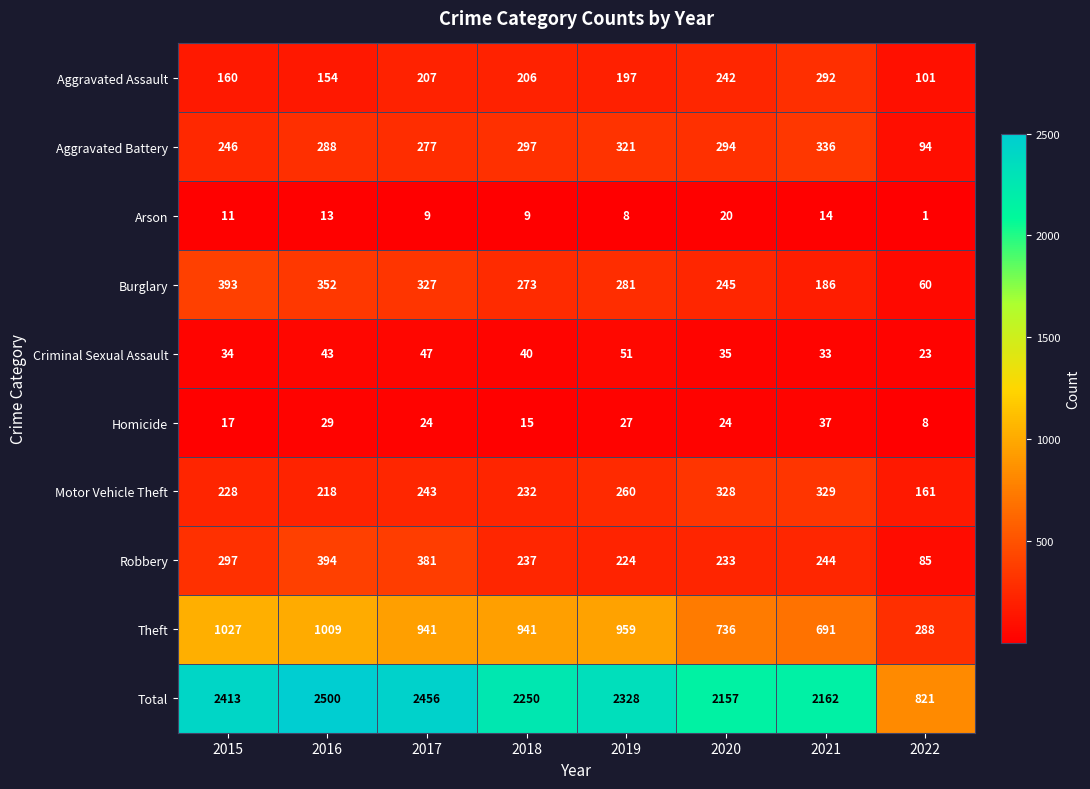

Rank the categories by Criminal Sexual Assault value from highest to lowest.

2019, 2017, 2016, 2018, 2020, 2015, 2021, 2022